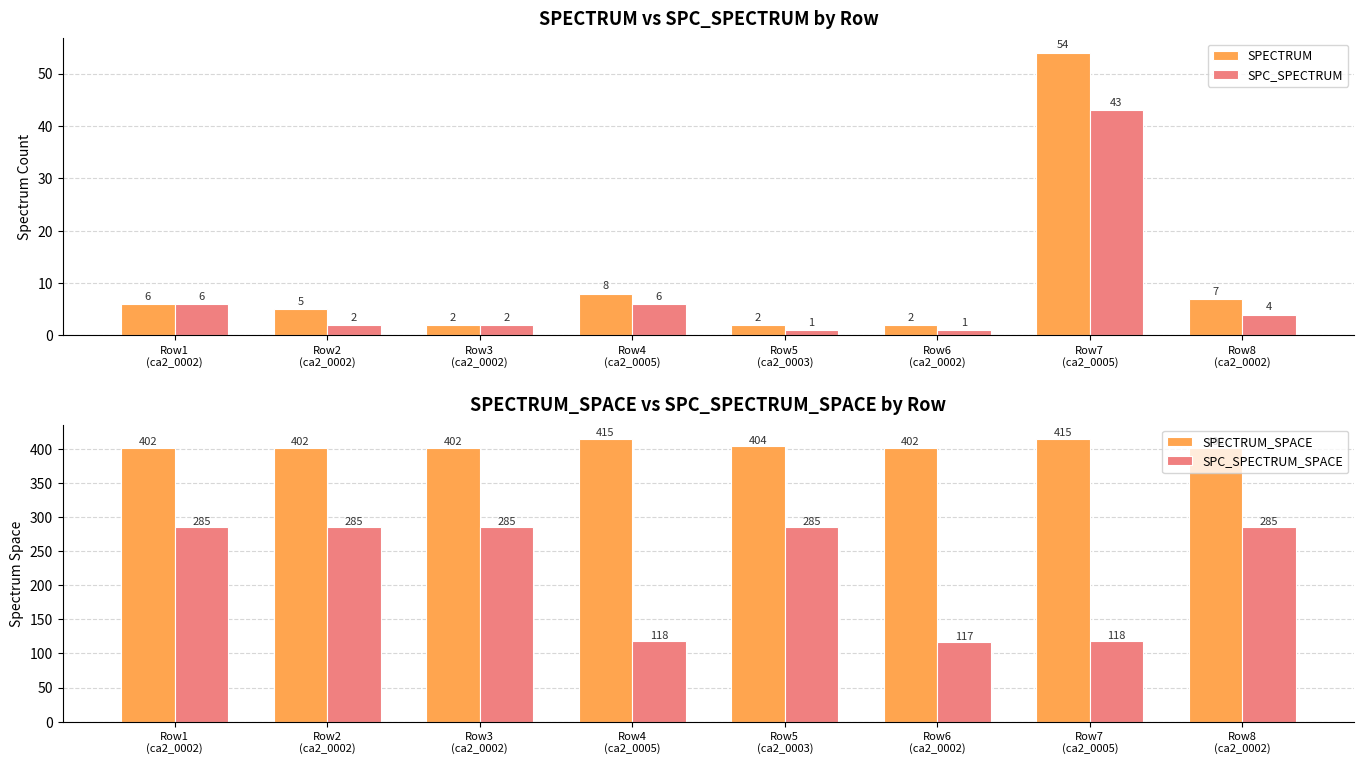

At how many categories does at least one series exceed 231?

8